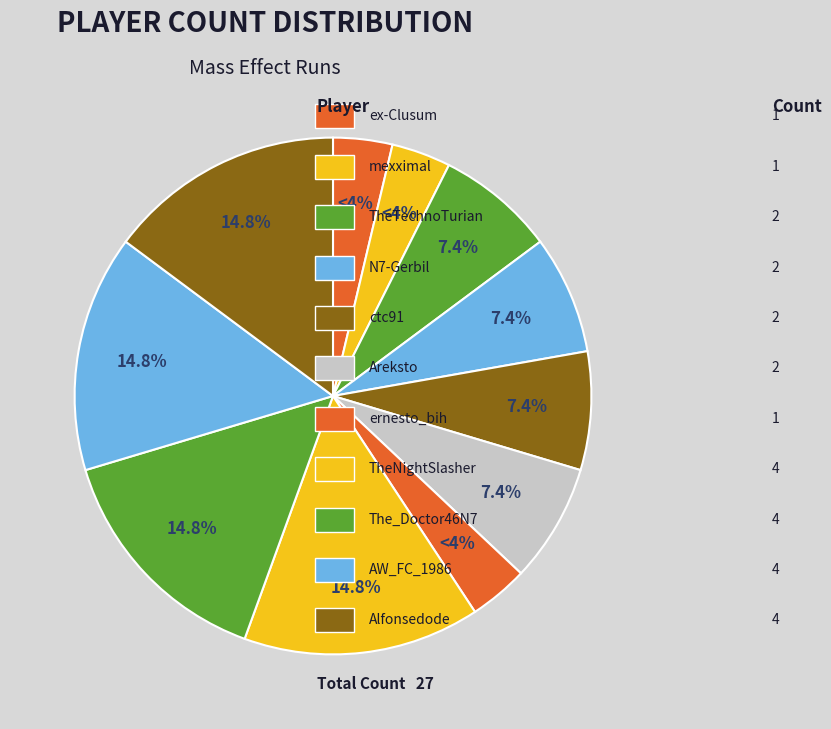

How many slices are in this pie chart?

11